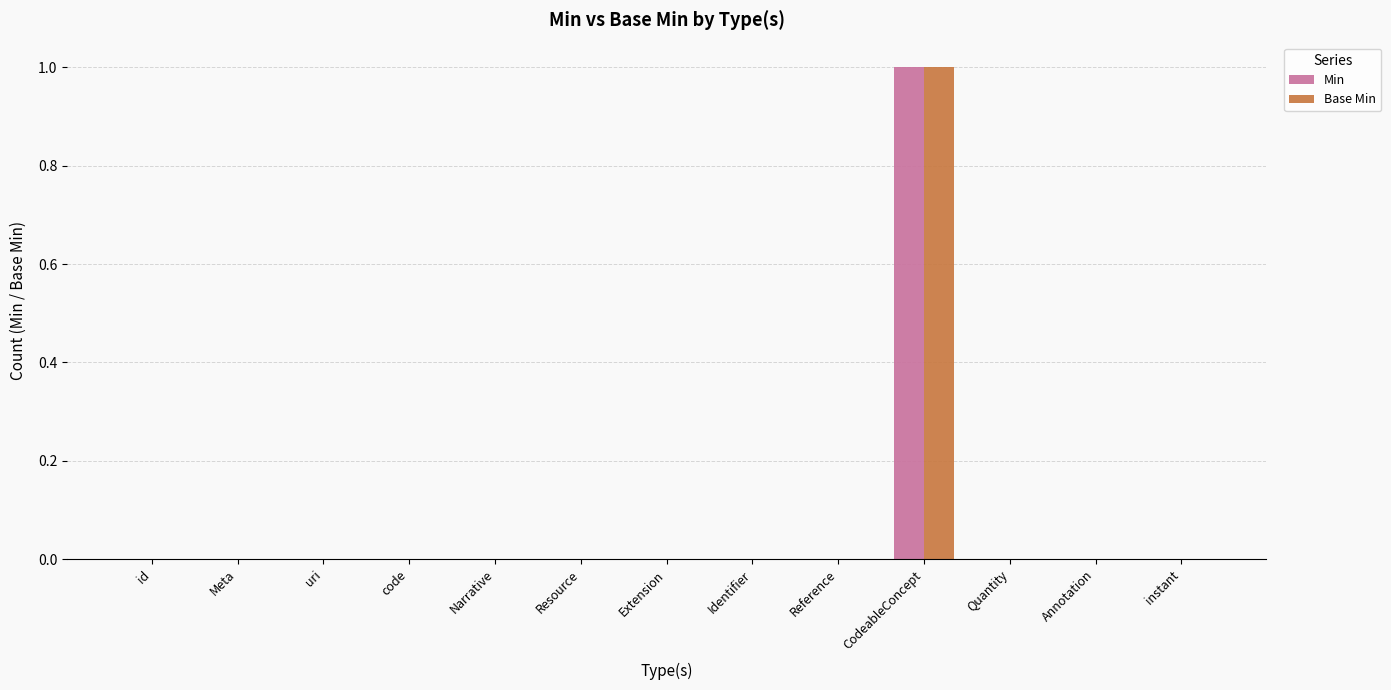

At which category does the chart reach its peak across all series?

CodeableConcept